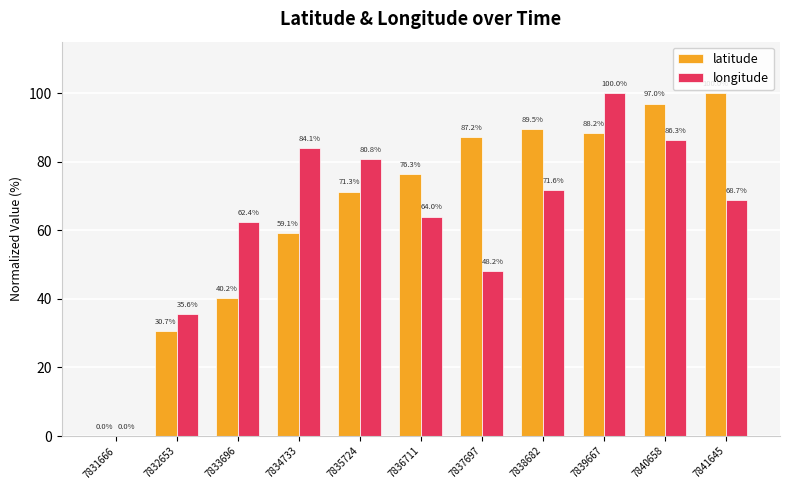

What is the maximum value shown in the chart?

100.0